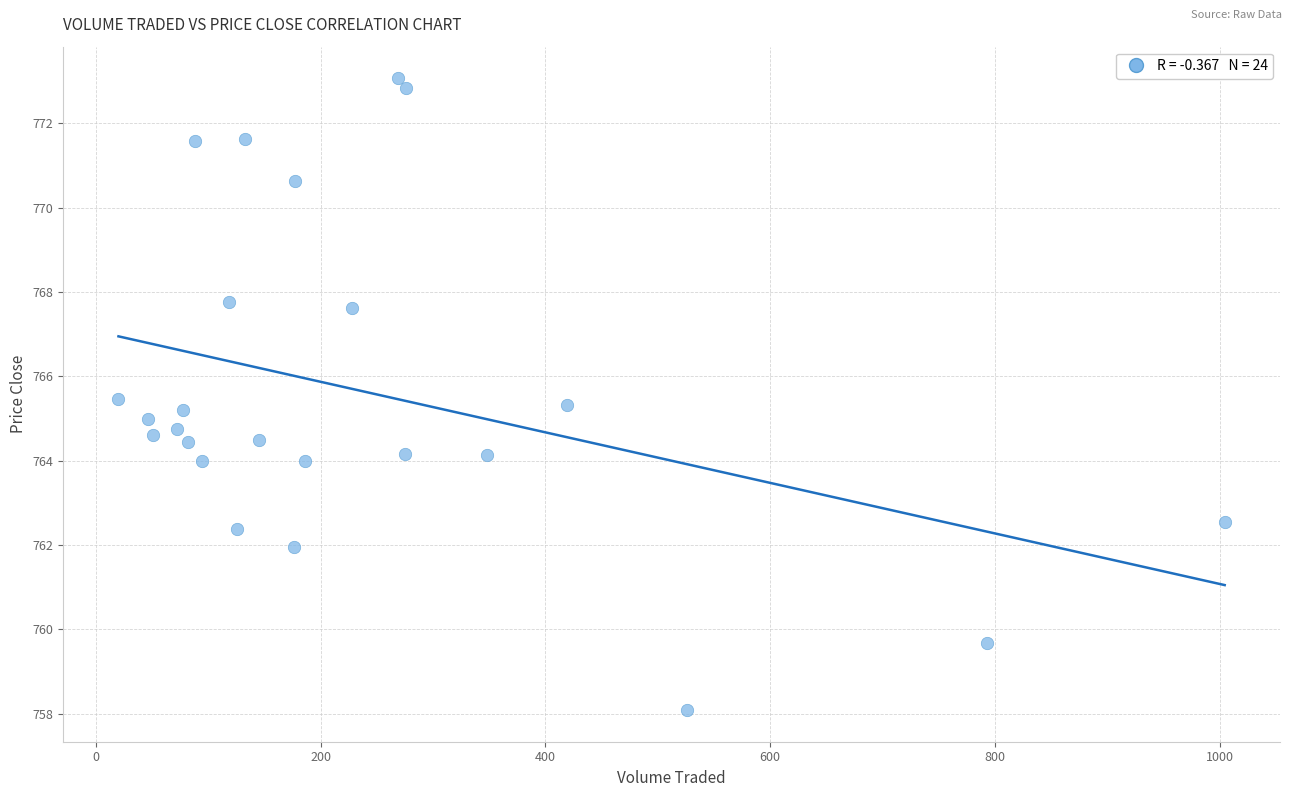

What is the range of X values (max minus min)?

984.4